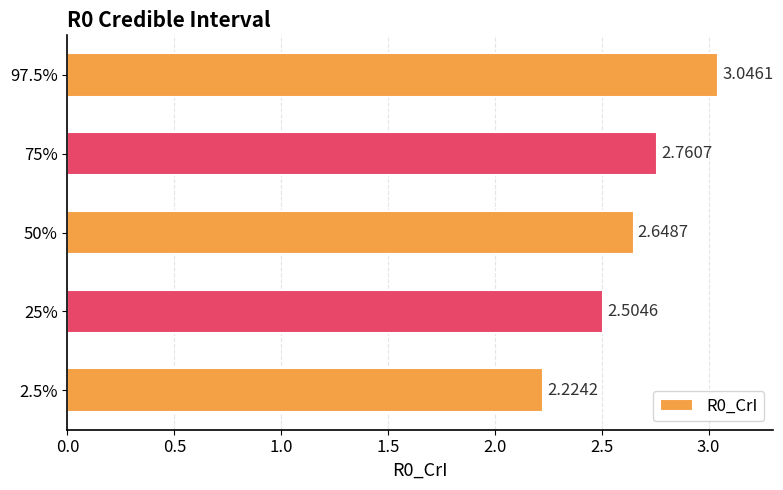

Between 97.5% and 2.5%, which is larger?

97.5%